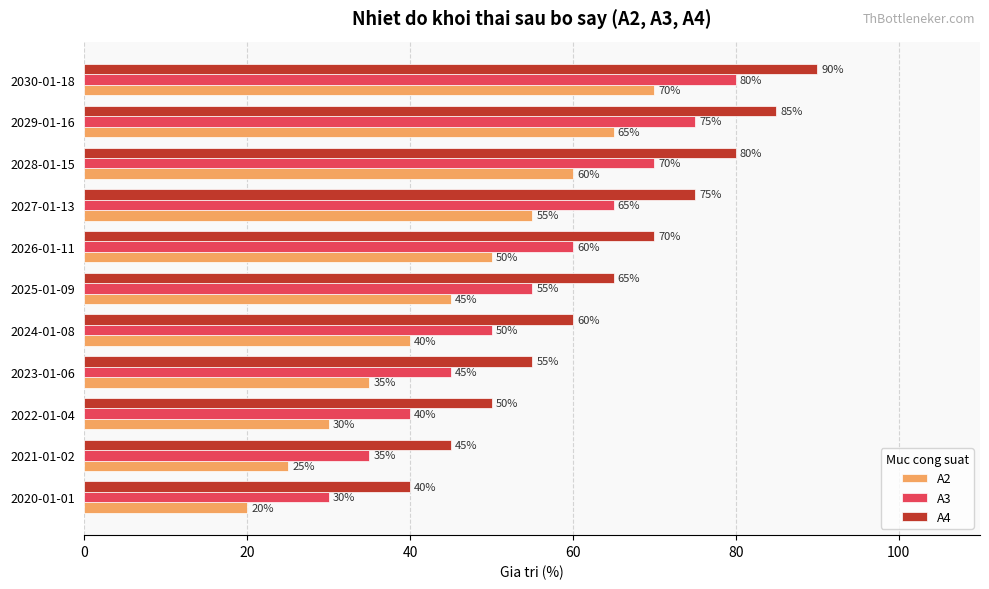

At which category is the sum across all series the highest?

2030-01-18